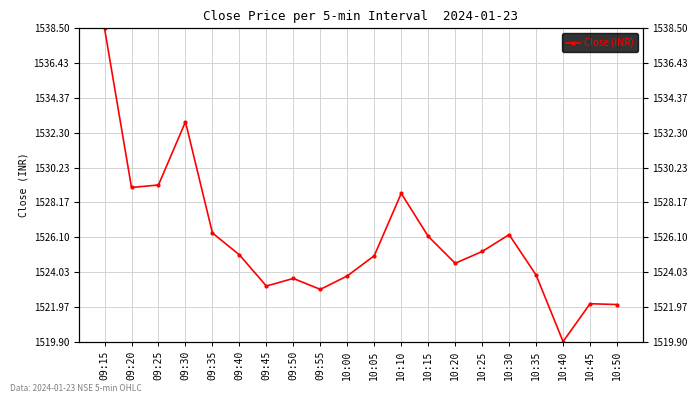

True or false: the data has more than 1 interior local peaks.

True